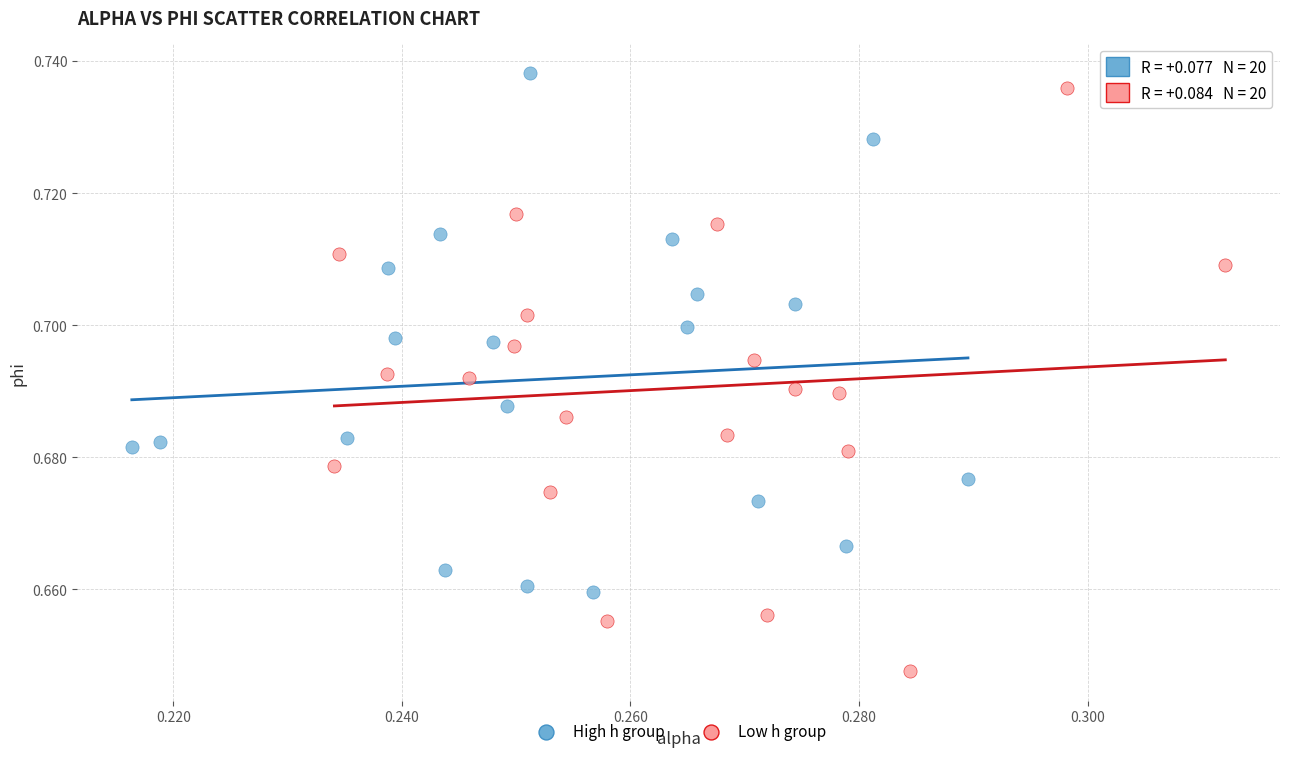

Which series contains the lowest Y value?

Low h group